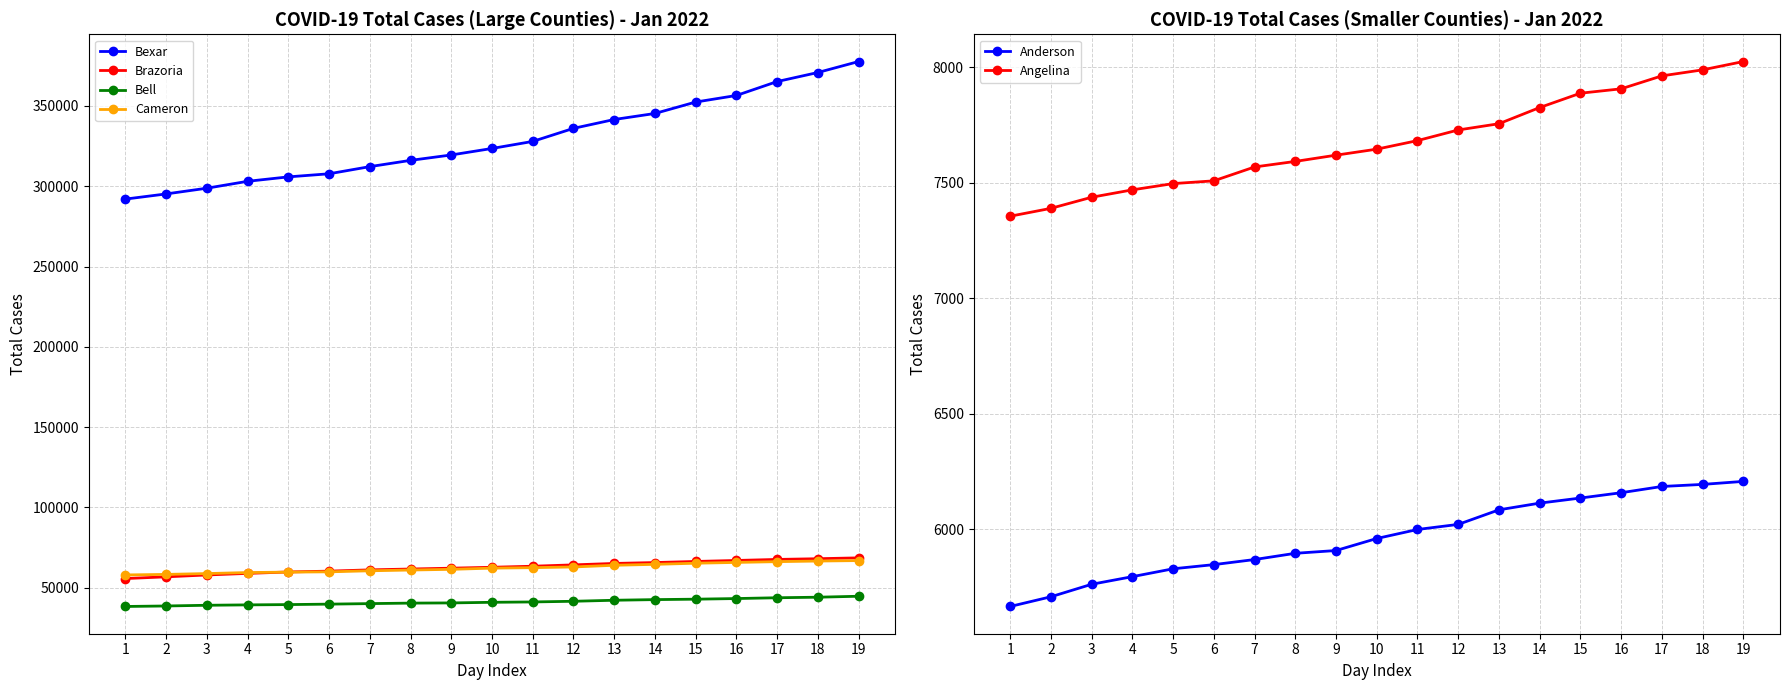

Which category has the lowest value in the Angelina series?

1